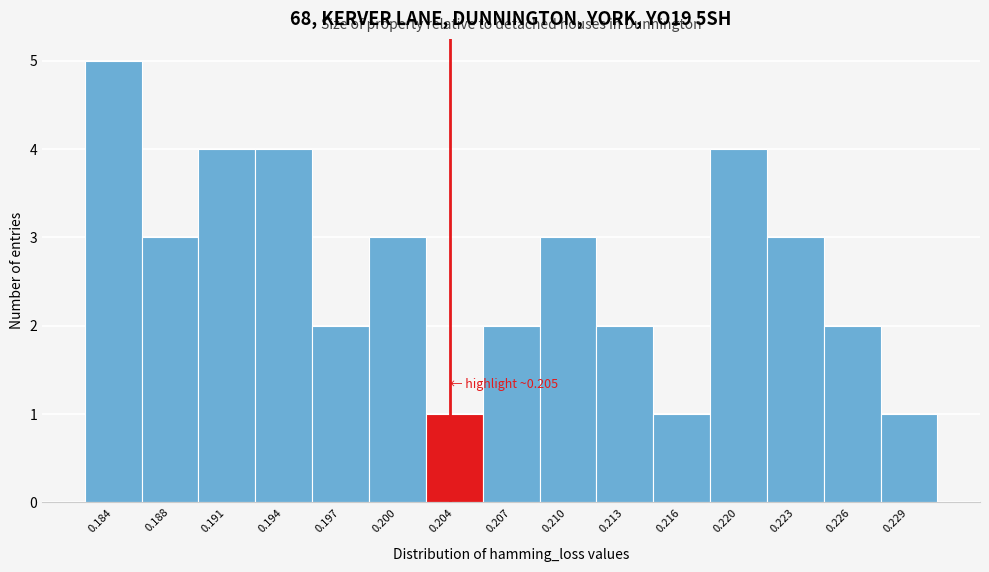

Reading left to right, list all the values displayed in this chart.

0.184=5	0.188=3	0.191=4	0.194=4	0.197=2	0.200=3	0.204=1	0.207=2	0.210=3	0.213=2	0.216=1	0.220=4	0.223=3	0.226=2	0.229=1